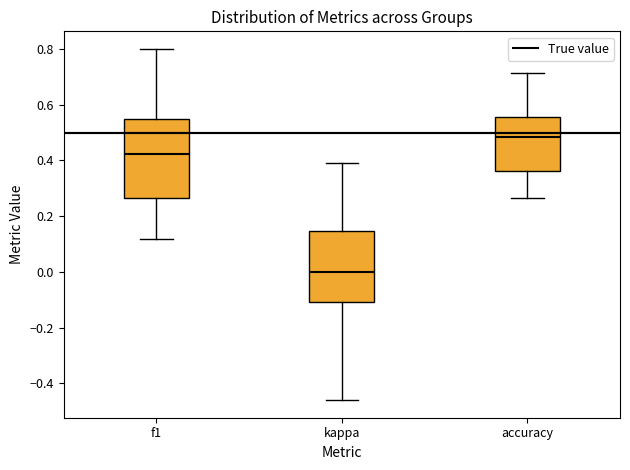

Where does the median line of the box for f1 sit on the y-axis? The values are not printed on the chart, so give them approximately, as read against the axis.

0.42